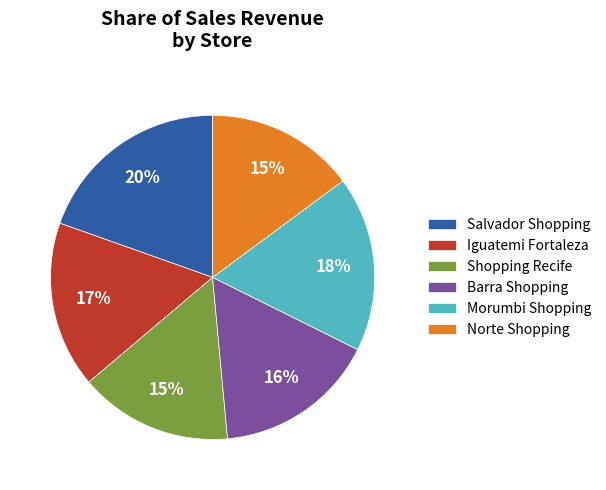

How many slices are in this pie chart?

6